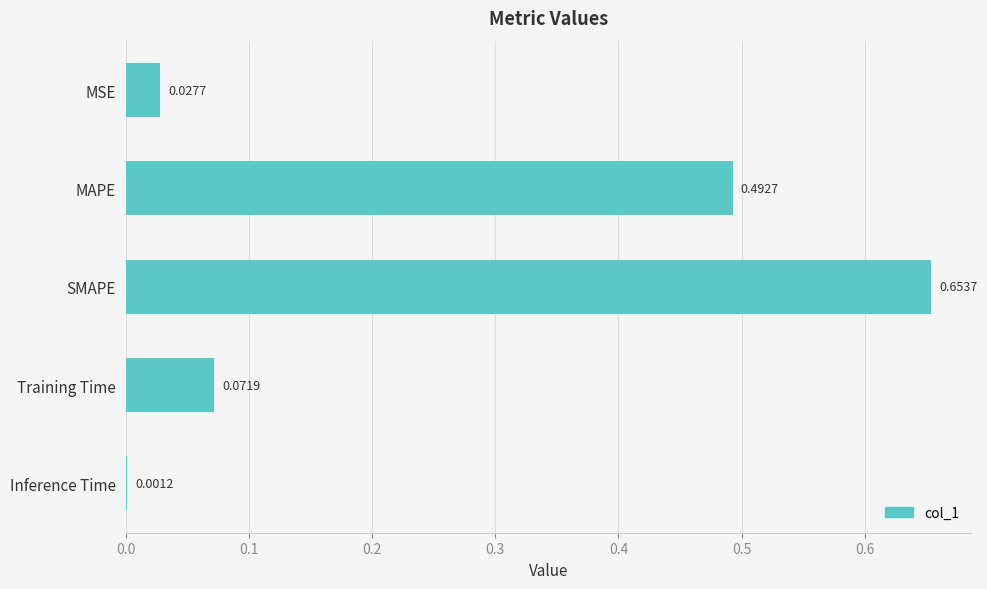

Where is the data nearest to the value 0?

Inference Time